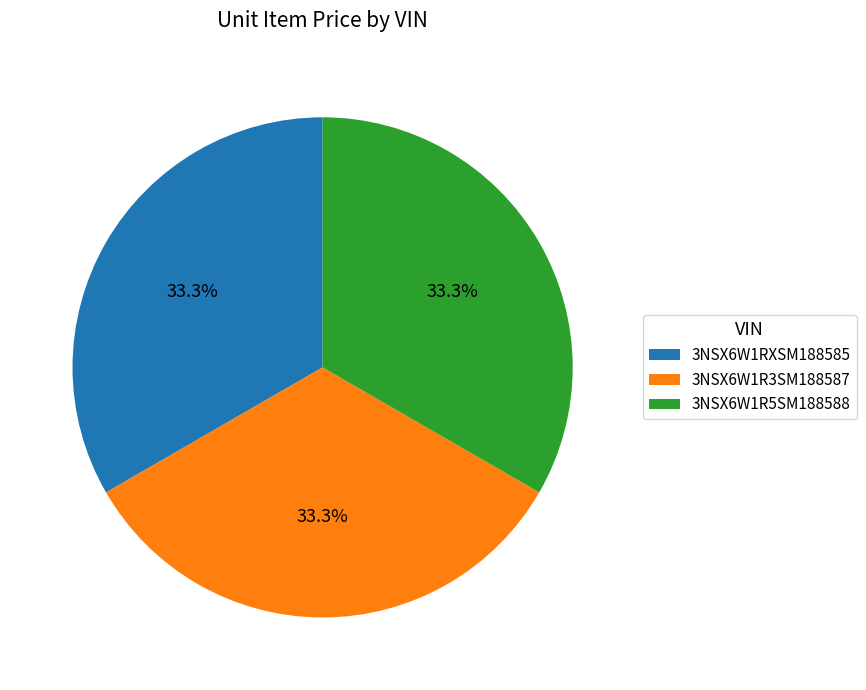

Approximately how many times larger is the value at 3NSX6W1R5SM188588 compared to 3NSX6W1RXSM188585?

1.0